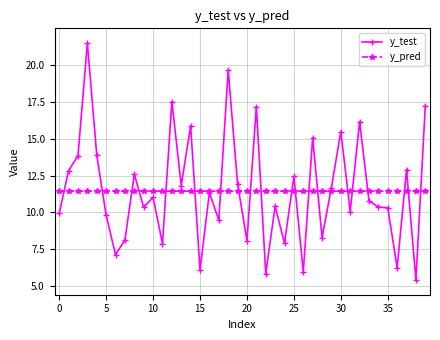

List the series in order of their peak value, highest first.

y_test, y_pred